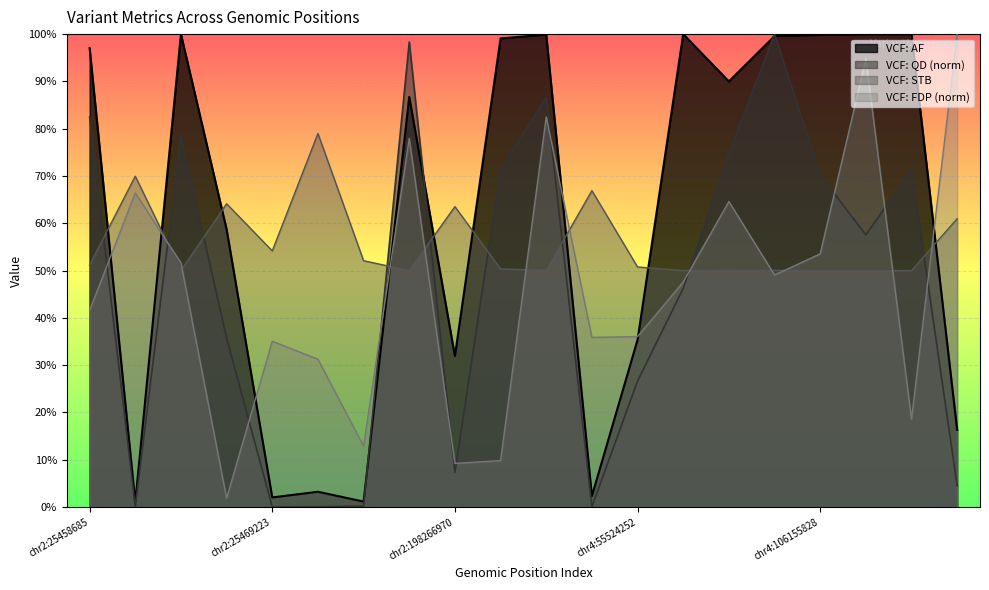

What is the value of the VCF: STB point at the 4th from the left?

0.6